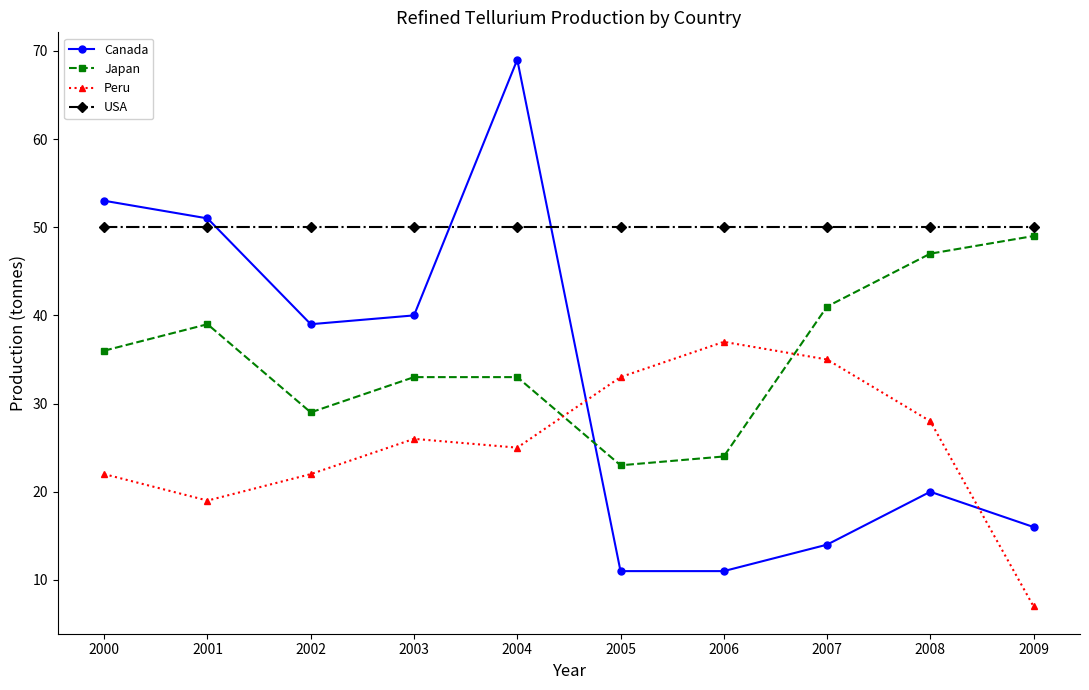

Which series changed the most between 2003 and 2008?

Canada